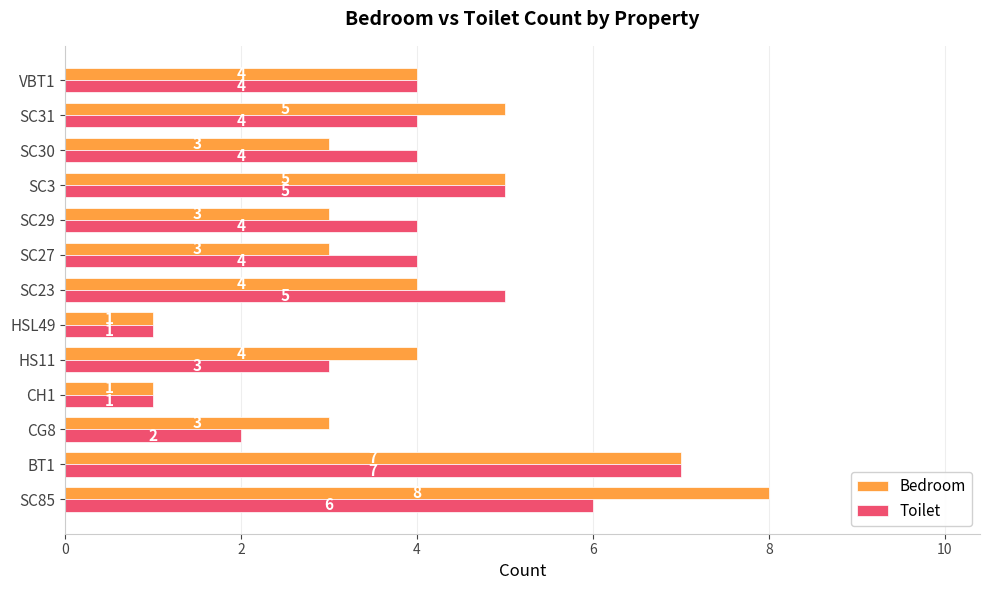

Is the value of Bedroom at SC23 greater than the value of Toilet at HS11?

Yes